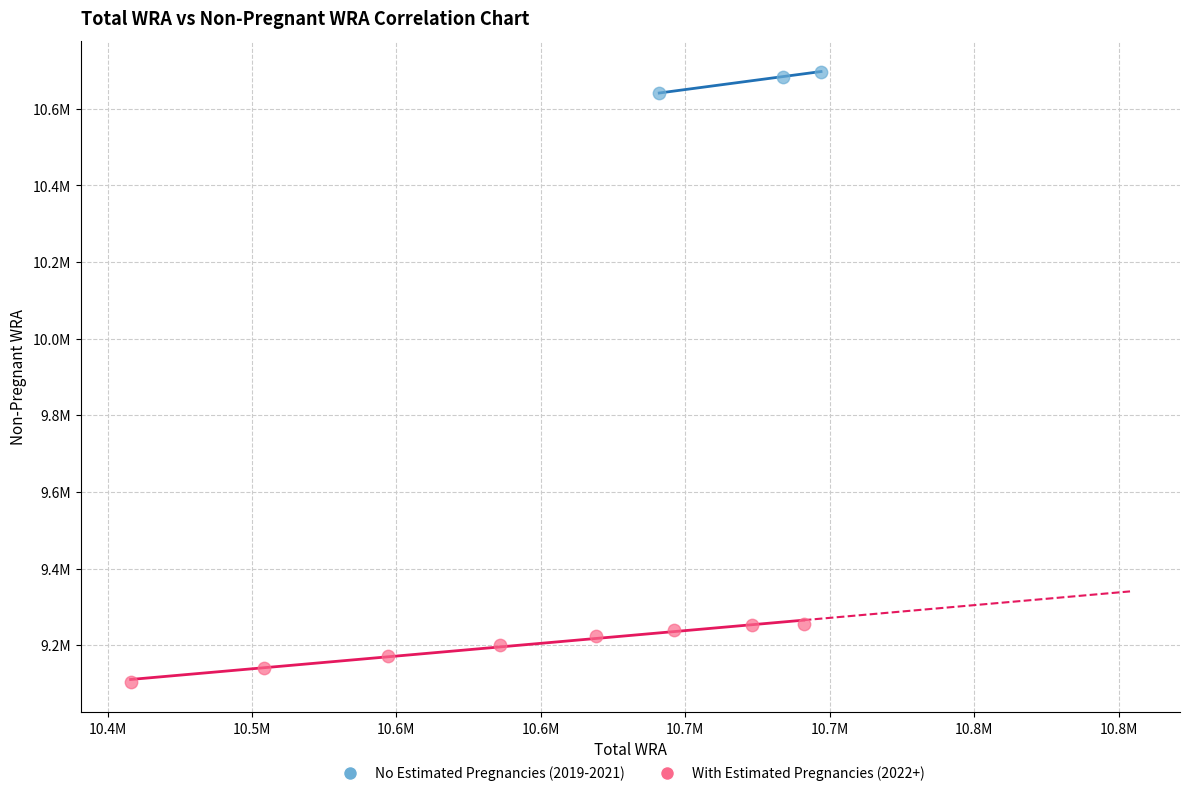

What are all the series names shown in the legend?

No Estimated Pregnancies (2019-2021), With Estimated Pregnancies (2022+)